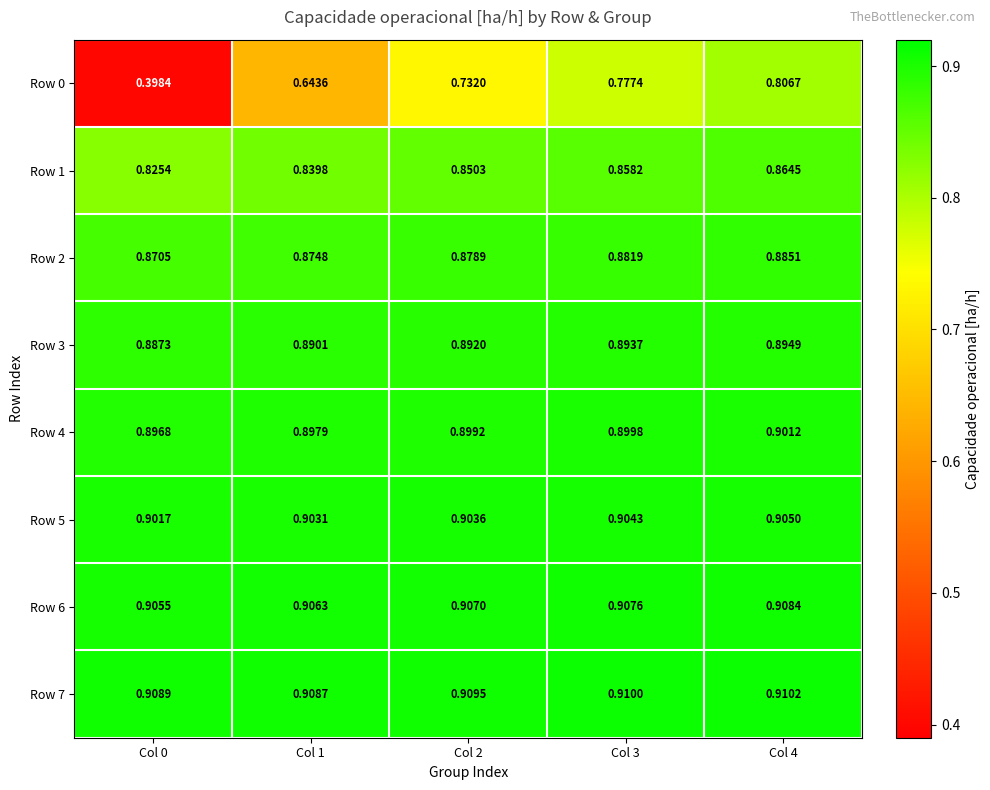

Rank the series at Col 2 from lowest to highest value.

Row 0, Row 1, Row 2, Row 3, Row 4, Row 5, Row 6, Row 7